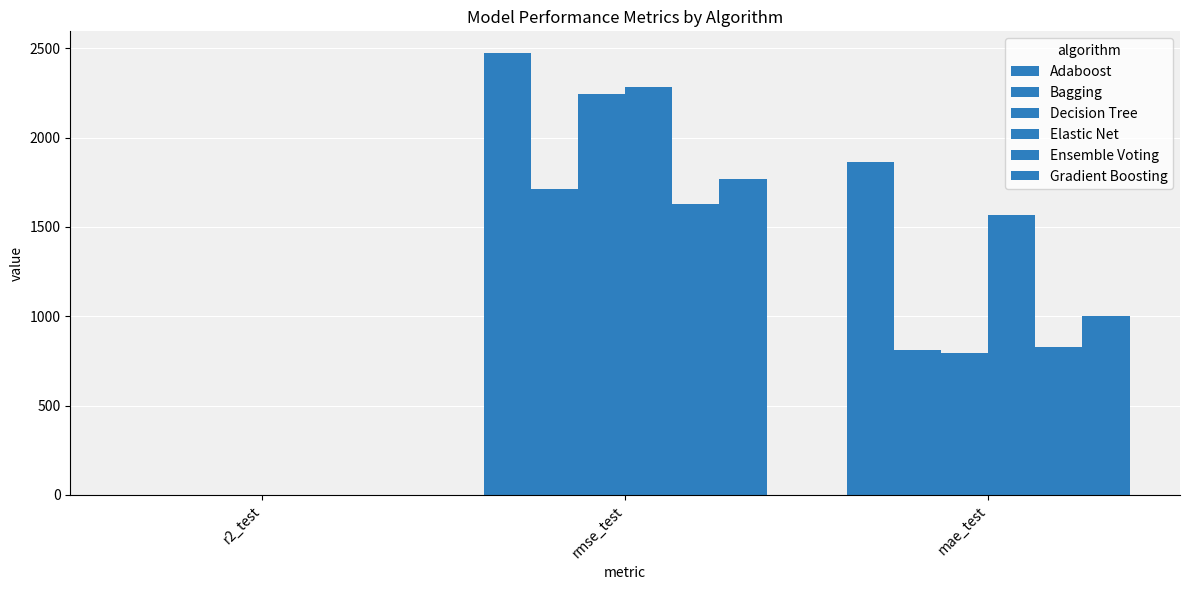

How many groups of bars are there?

3